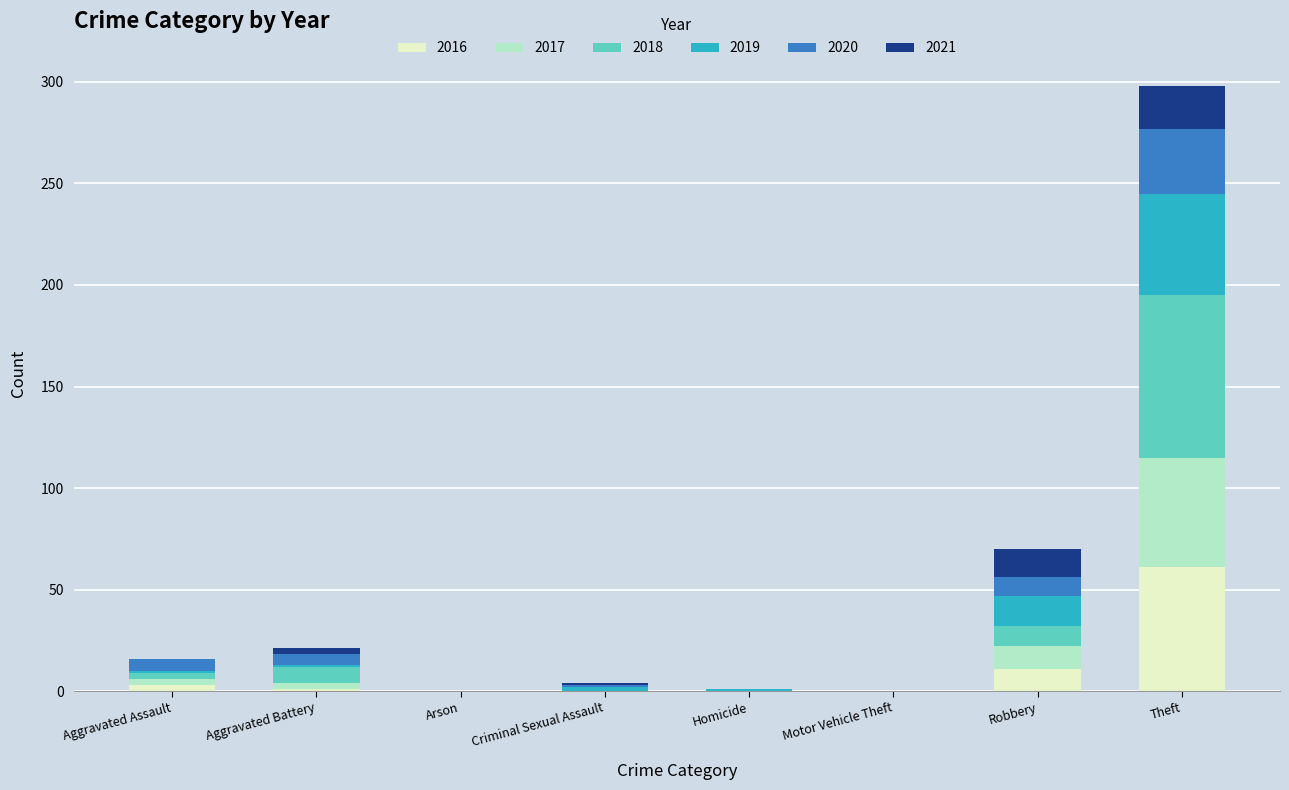

Is it true that 2016 equals 11 at Robbery?

True